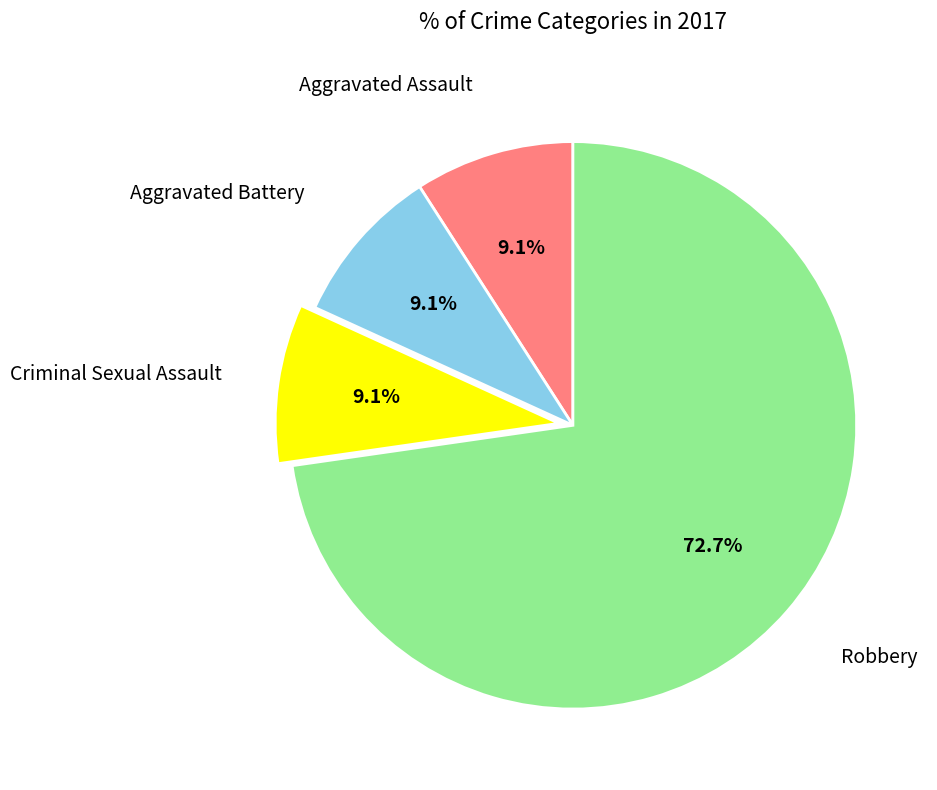

Is there any slice that represents more than half of the pie?

Yes